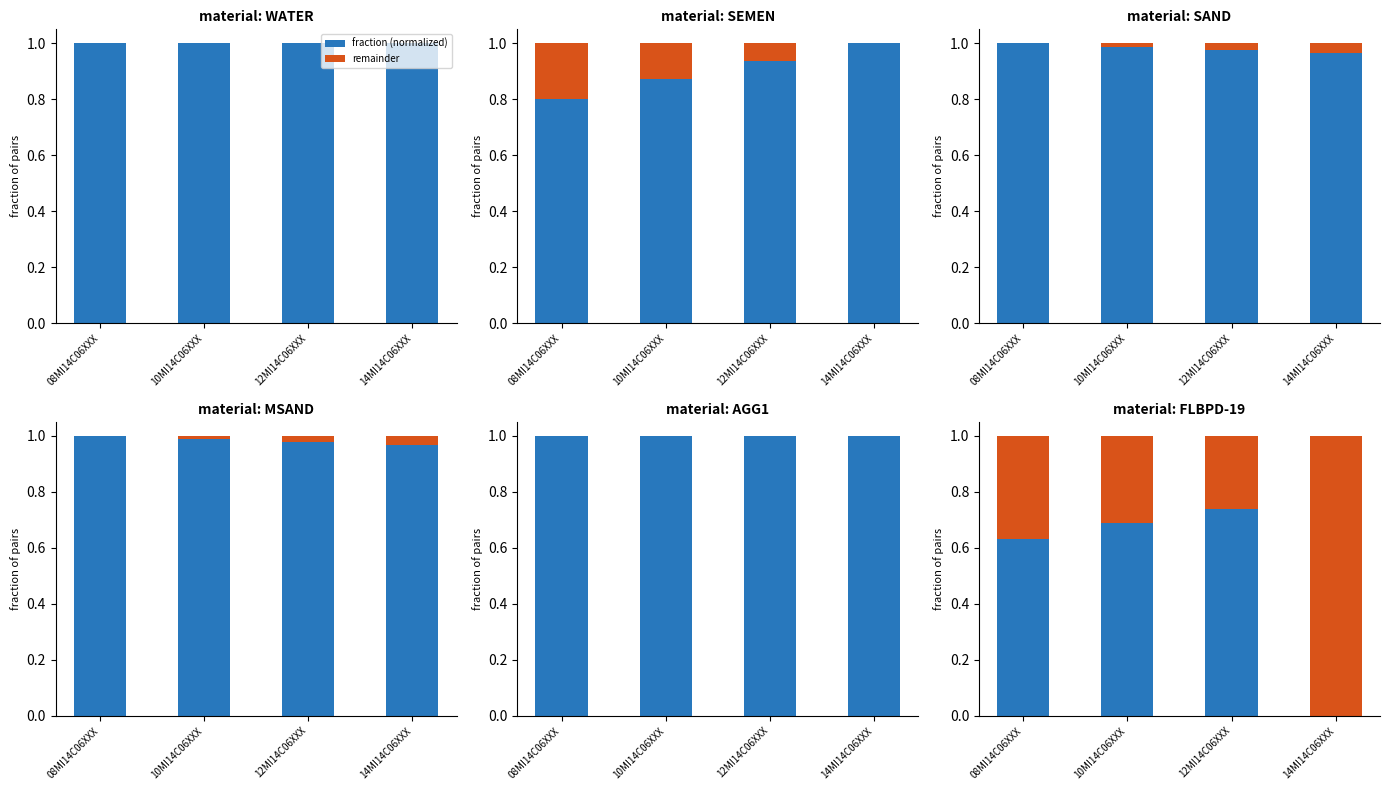

What is the difference between the second highest and second lowest values in the remainder series?

0.1